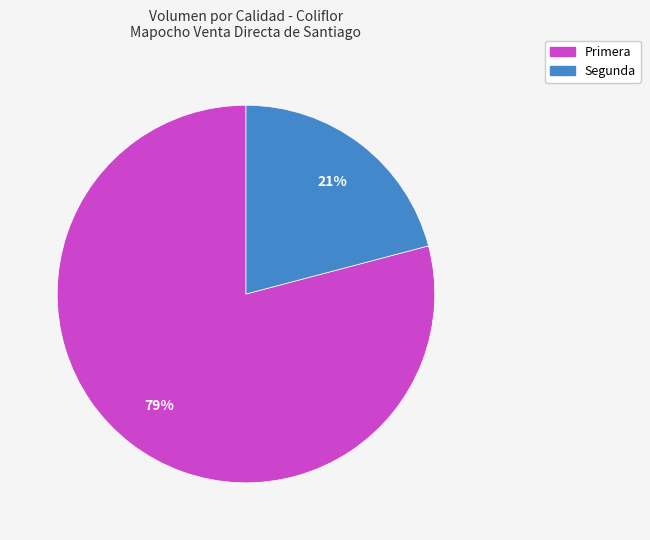

What is the smallest slice in the pie chart?

Segunda